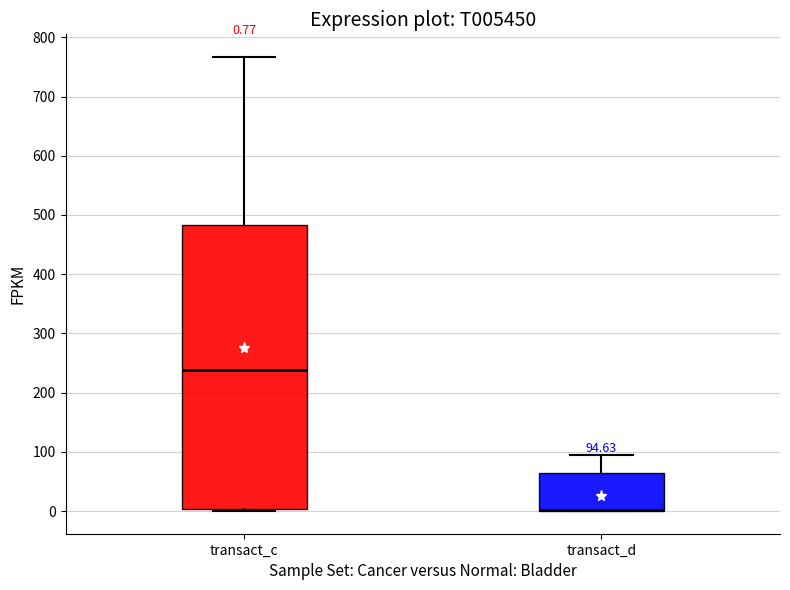

Which box is the tallest, from its lower edge to its upper edge?

transact_c